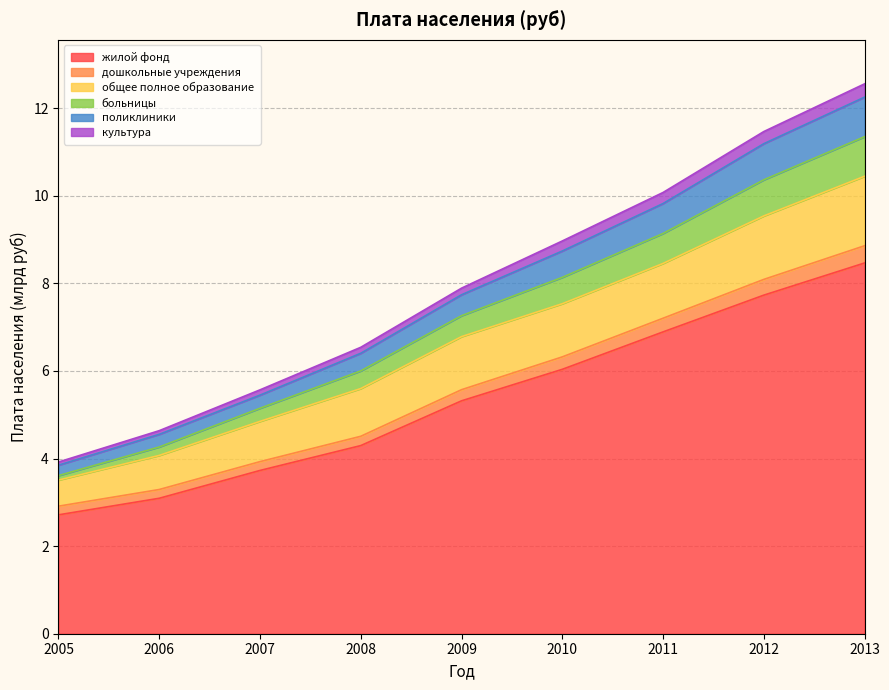

Count the number of categories in the chart.

9